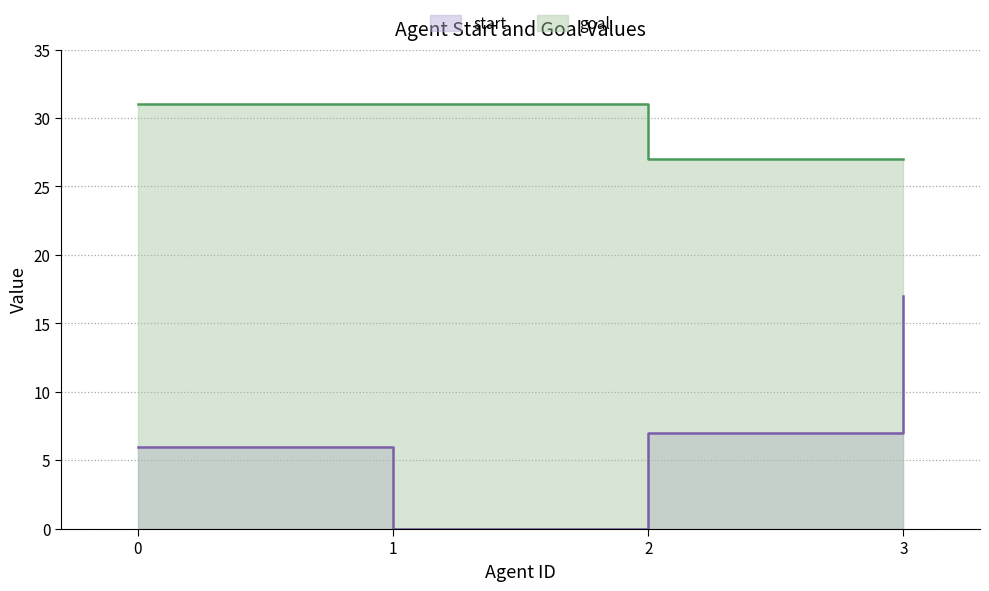

What is the total value across all series at 0?

37